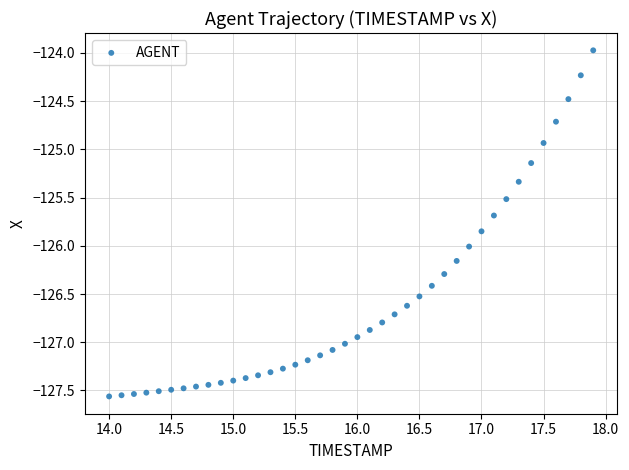

What is the range of X values (max minus min)?

3.9